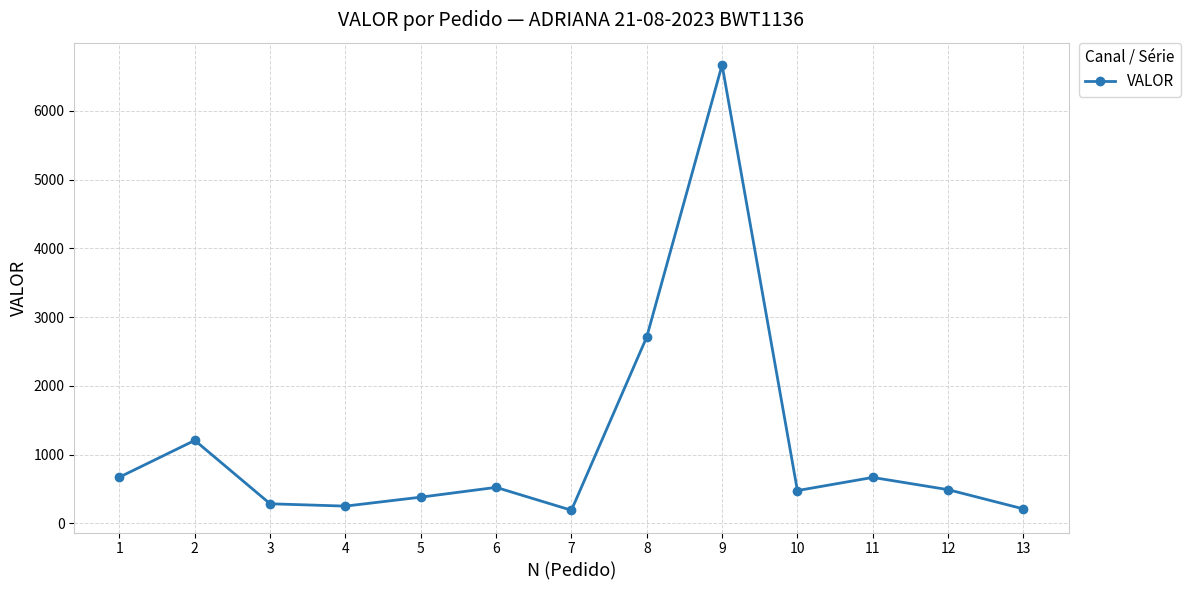

How many points are higher than both their immediate neighbors (excluding endpoints)?

4